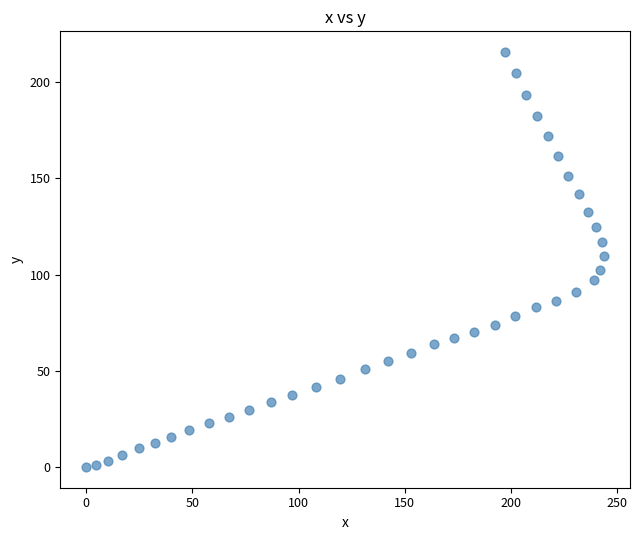

What is the range of Y values (max minus min)?

215.6